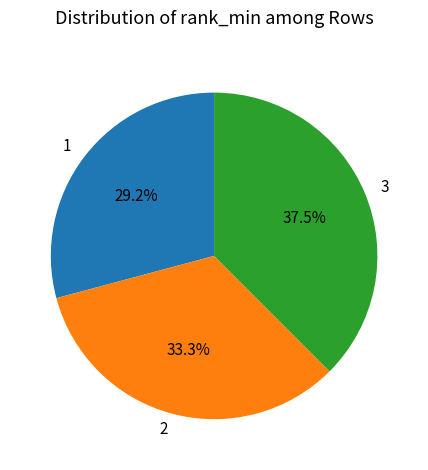

Which category has the biggest portion of the pie?

3